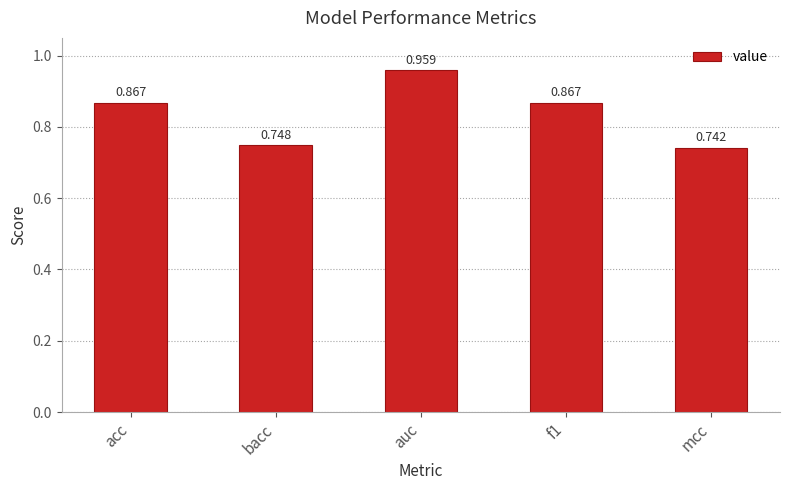

Where is the data nearest to the value 0?

mcc